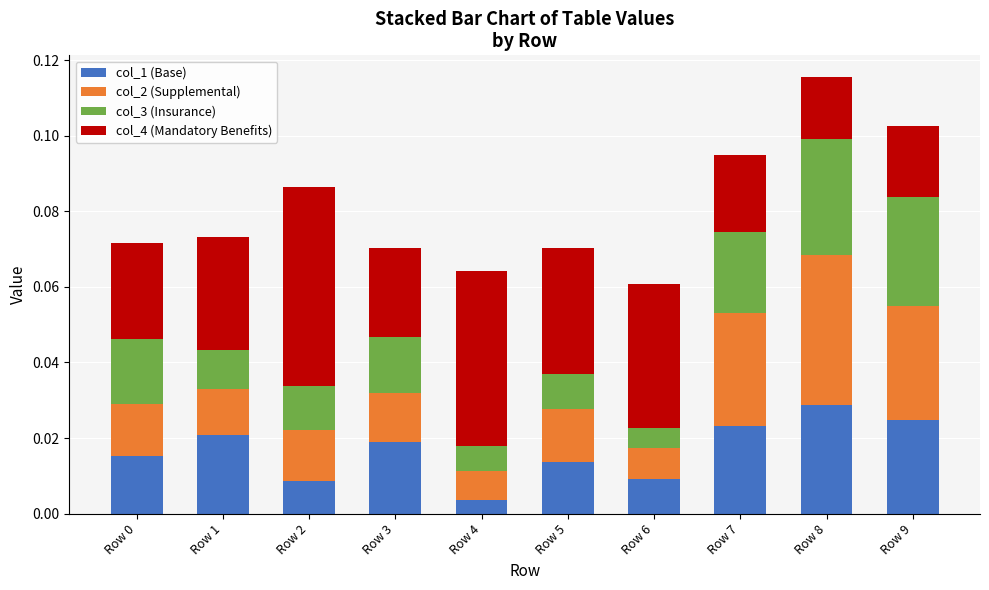

Are the bars horizontal?

No